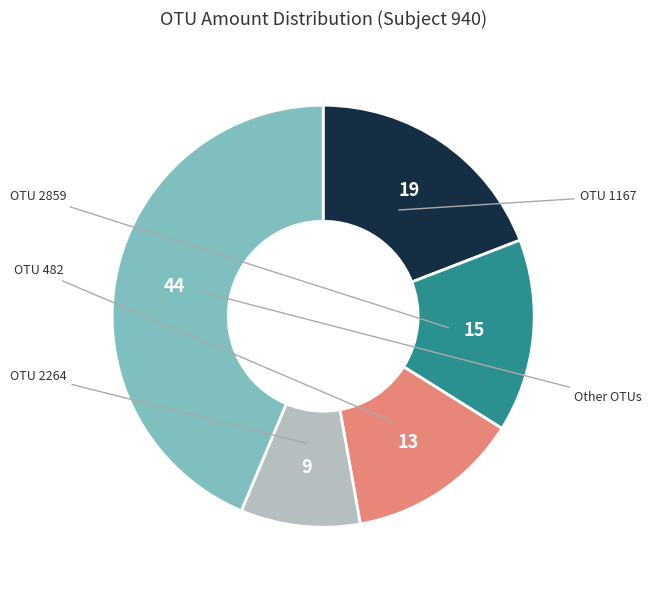

Does any single category account for the majority?

No